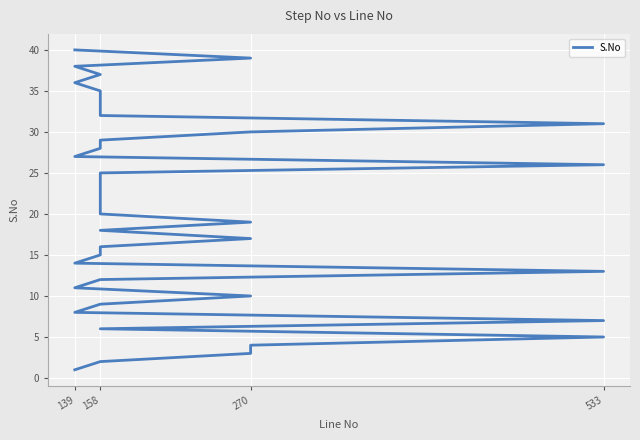

The value at 270 is 30. True or false?

True